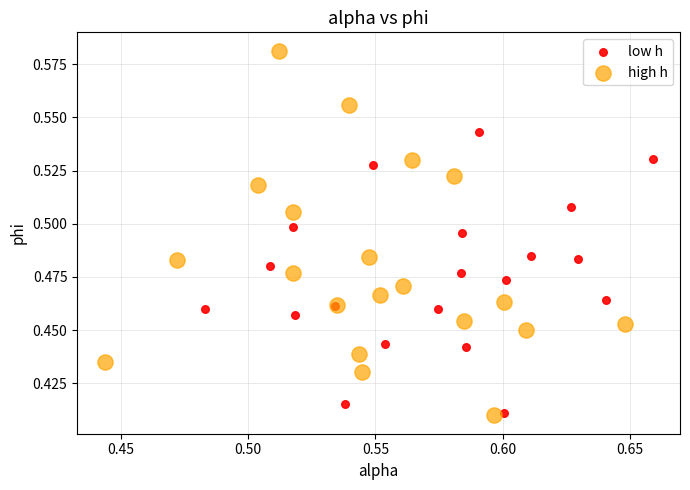

Which series has the largest Y range (max minus min)?

high h